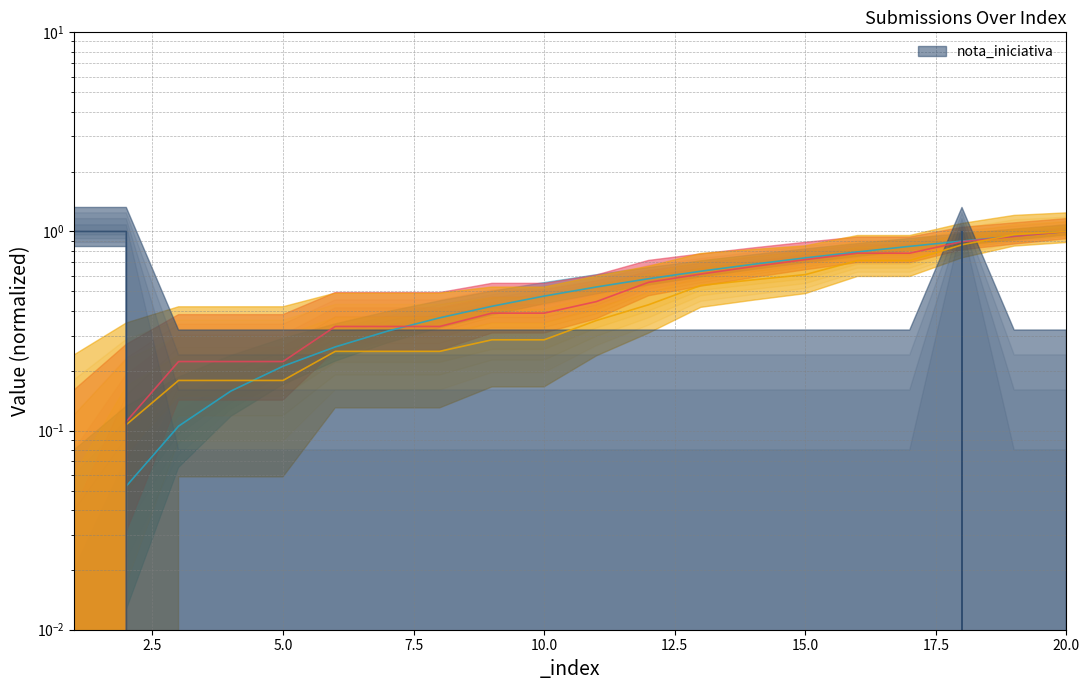

Does the chart display data point markers on the line(s)?

No